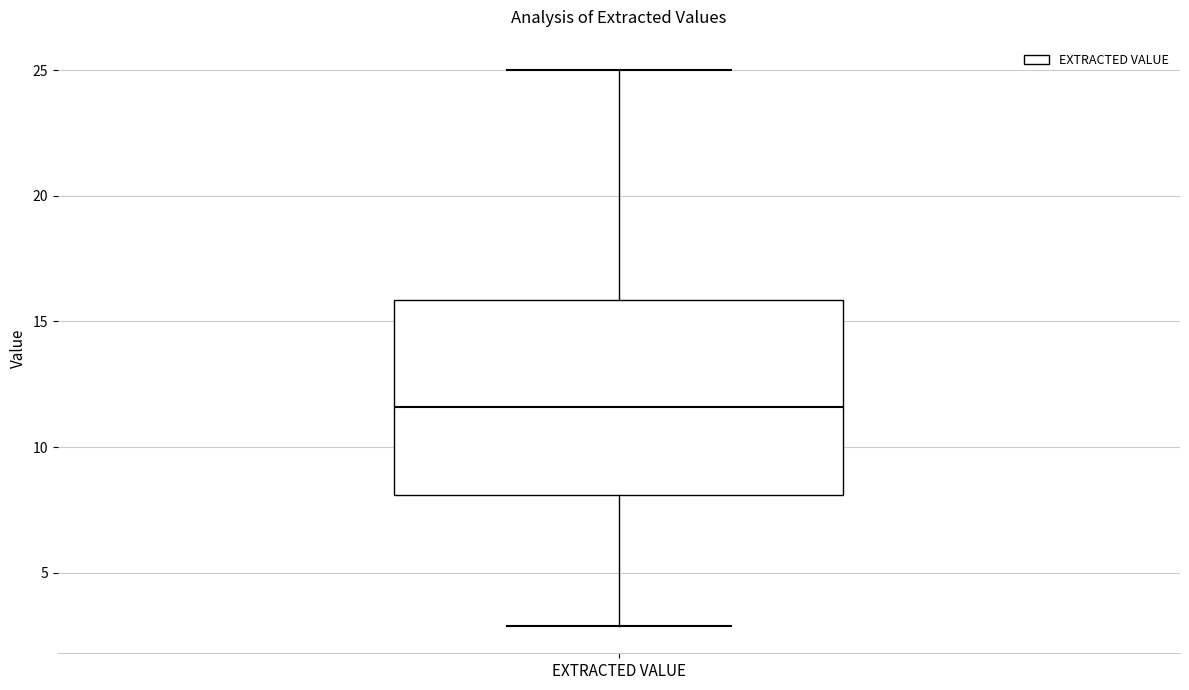

Read this box plot against the y-axis: the position of the median line, the range covered by the box, and the ends of both whiskers. The values are not printed on the chart, so give them approximately, as read against the axis.

median 11.5, box 8.0 to 16.0, whiskers 3.0 to 25.0